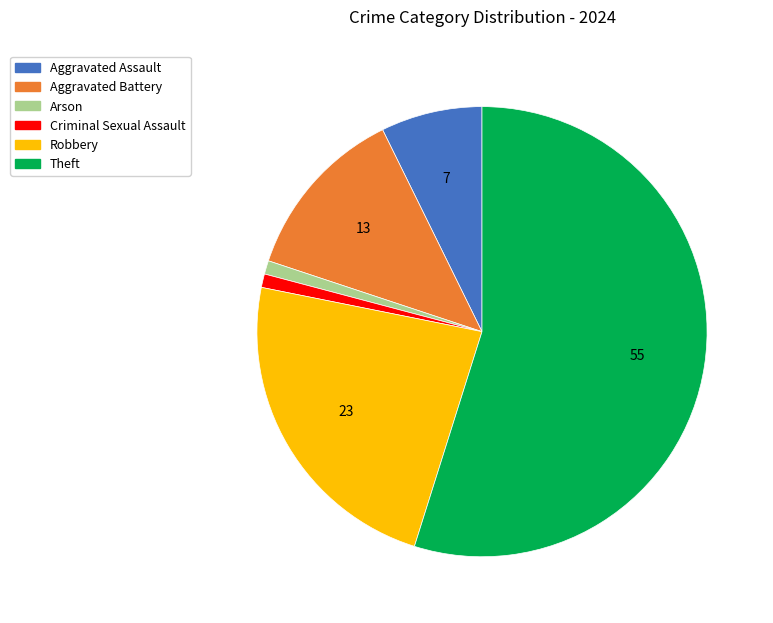

Is there any slice that represents more than half of the pie?

Yes